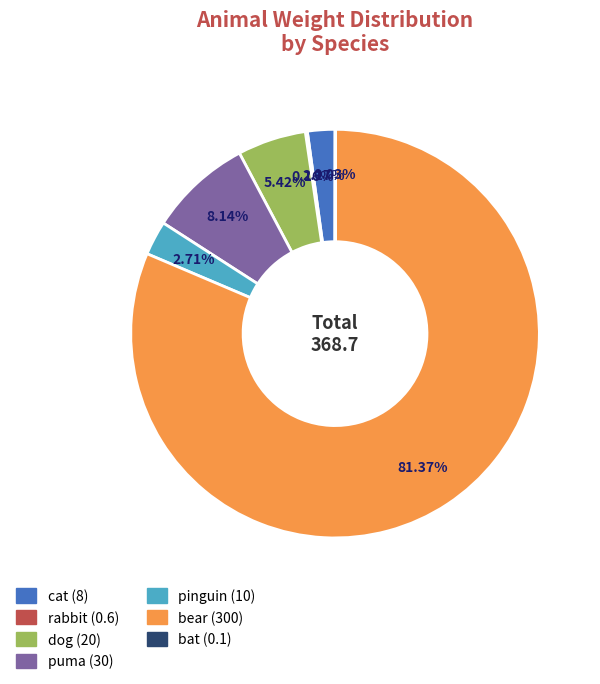

Is there any slice that represents more than half of the pie?

Yes